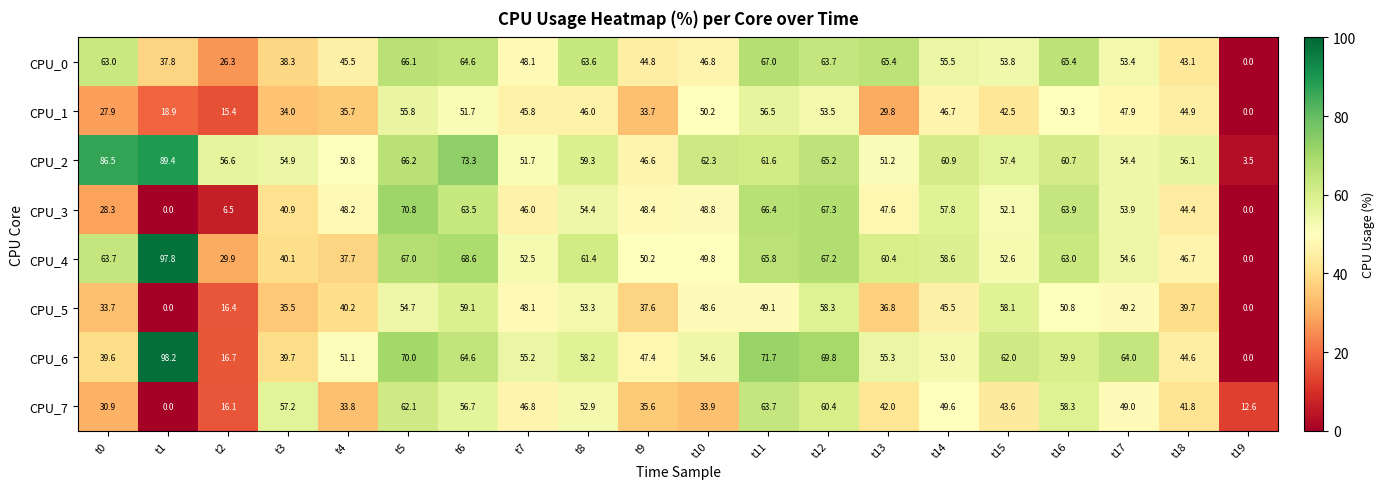

The CPU_6 series shows 16.7 at t2. True or false?

True